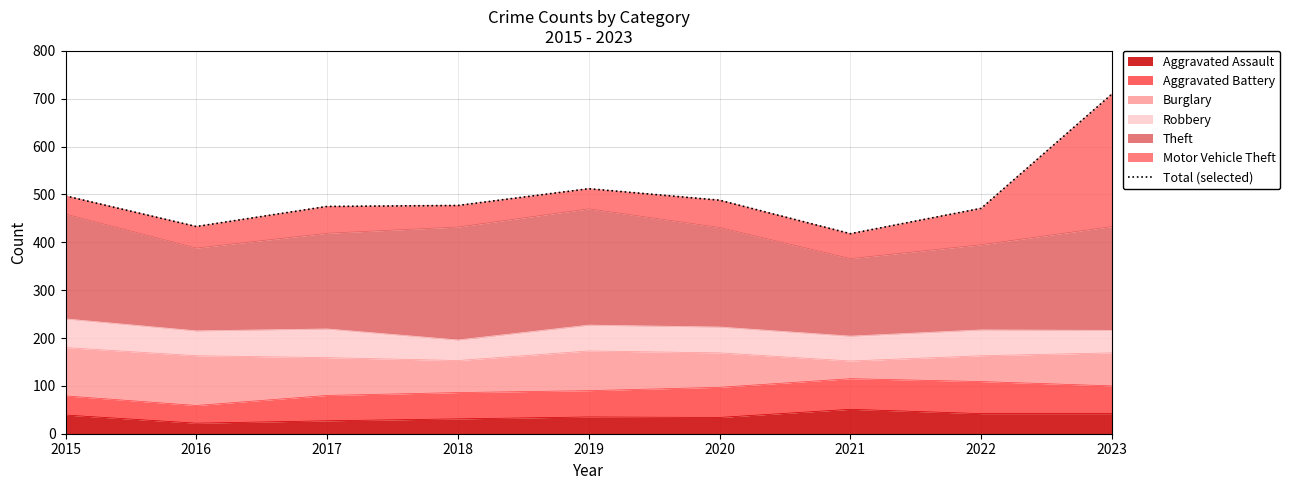

Rank the categories by value from highest to lowest.

2023, 2019, 2015, 2020, 2018, 2017, 2022, 2016, 2021